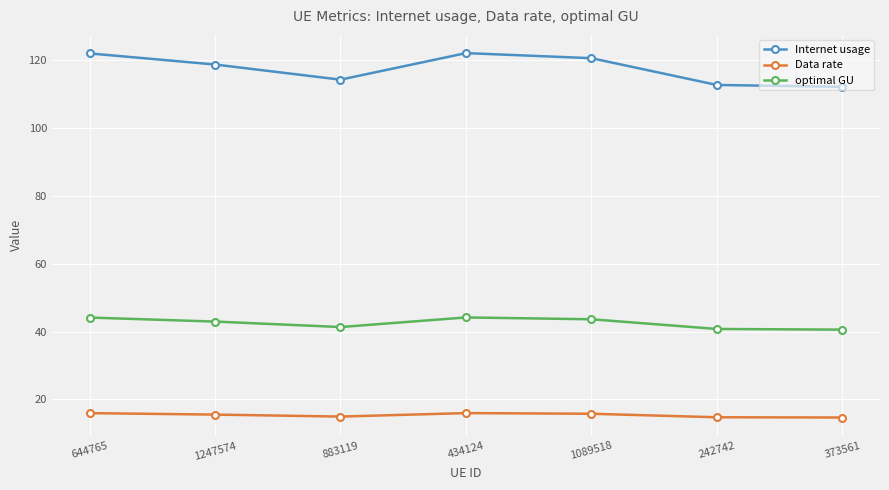

Which series has the largest total across all categories?

Internet usage